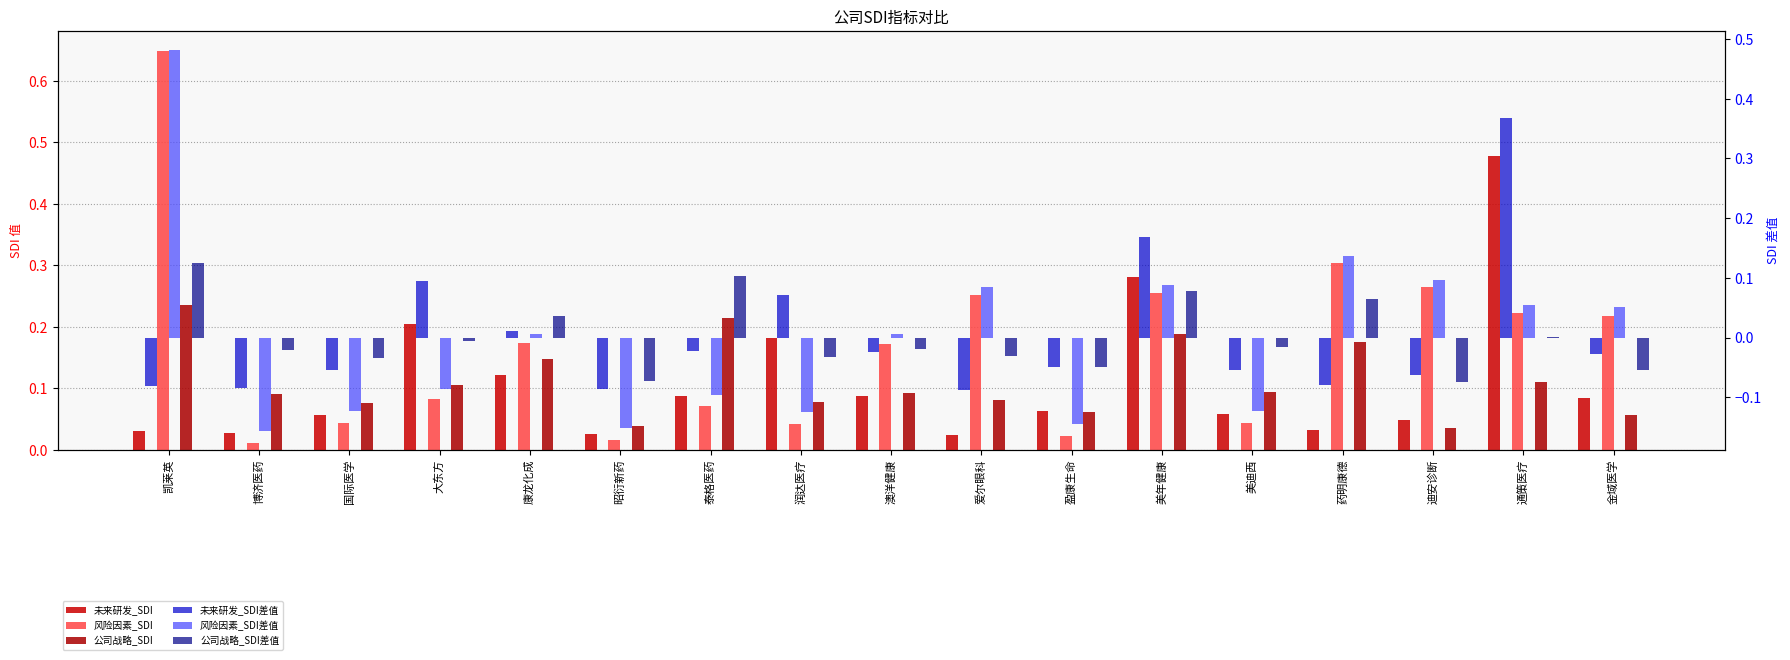

Reading right to left, extract all data points from this chart.

未来研发_SDI: 金域医学=0.1	通策医疗=0.5	迪安诊断=0.0	药明康德=0.0	美迪西=0.1	美年健康=0.3	盈康生命=0.1	爱尔眼科=0.0	澳洋健康=0.1	润达医疗=0.2	泰格医药=0.1	昭衍新药=0.0	康龙化成=0.1	大东方=0.2	国际医学=0.1	博济医药=0.0	凯莱英=0.0
风险因素_SDI: 金域医学=0.2	通策医疗=0.2	迪安诊断=0.3	药明康德=0.3	美迪西=0.0	美年健康=0.3	盈康生命=0.0	爱尔眼科=0.3	澳洋健康=0.2	润达医疗=0.0	泰格医药=0.1	昭衍新药=0.0	康龙化成=0.2	大东方=0.1	国际医学=0.0	博济医药=0.0	凯莱英=0.6
公司战略_SDI: 金域医学=0.1	通策医疗=0.1	迪安诊断=0.0	药明康德=0.2	美迪西=0.1	美年健康=0.2	盈康生命=0.1	爱尔眼科=0.1	澳洋健康=0.1	润达医疗=0.1	泰格医药=0.2	昭衍新药=0.0	康龙化成=0.1	大东方=0.1	国际医学=0.1	博济医药=0.1	凯莱英=0.2
未来研发_SDI差值: 金域医学=-0.0	通策医疗=0.4	迪安诊断=-0.1	药明康德=-0.1	美迪西=-0.1	美年健康=0.2	盈康生命=-0.0	爱尔眼科=-0.1	澳洋健康=-0.0	润达医疗=0.1	泰格医药=-0.0	昭衍新药=-0.1	康龙化成=0.0	大东方=0.1	国际医学=-0.1	博济医药=-0.1	凯莱英=-0.1
风险因素_SDI差值: 金域医学=0.1	通策医疗=0.1	迪安诊断=0.1	药明康德=0.1	美迪西=-0.1	美年健康=0.1	盈康生命=-0.1	爱尔眼科=0.1	澳洋健康=0.0	润达医疗=-0.1	泰格医药=-0.1	昭衍新药=-0.2	康龙化成=0.0	大东方=-0.1	国际医学=-0.1	博济医药=-0.2	凯莱英=0.5
公司战略_SDI差值: 金域医学=-0.1	通策医疗=0.0	迪安诊断=-0.1	药明康德=0.1	美迪西=-0.0	美年健康=0.1	盈康生命=-0.0	爱尔眼科=-0.0	澳洋健康=-0.0	润达医疗=-0.0	泰格医药=0.1	昭衍新药=-0.1	康龙化成=0.0	大东方=-0.0	国际医学=-0.0	博济医药=-0.0	凯莱英=0.1